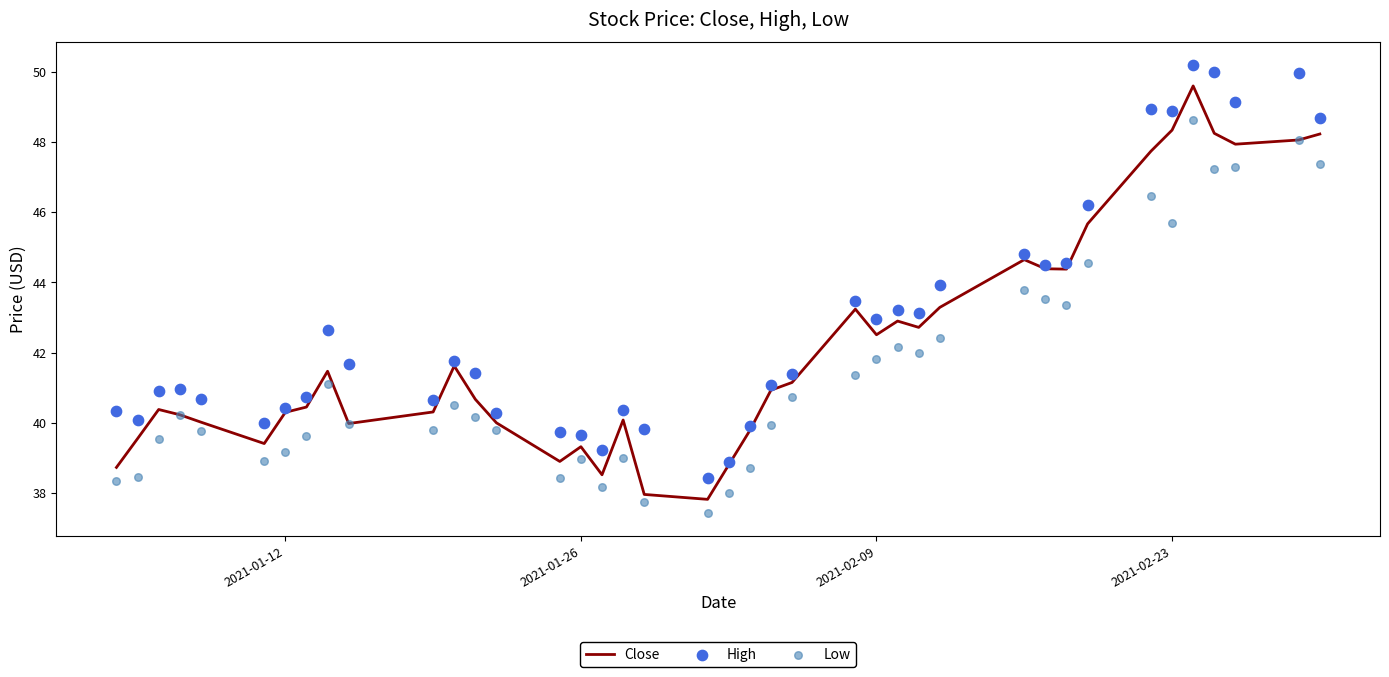

What is the highest value of the Close series?

49.6